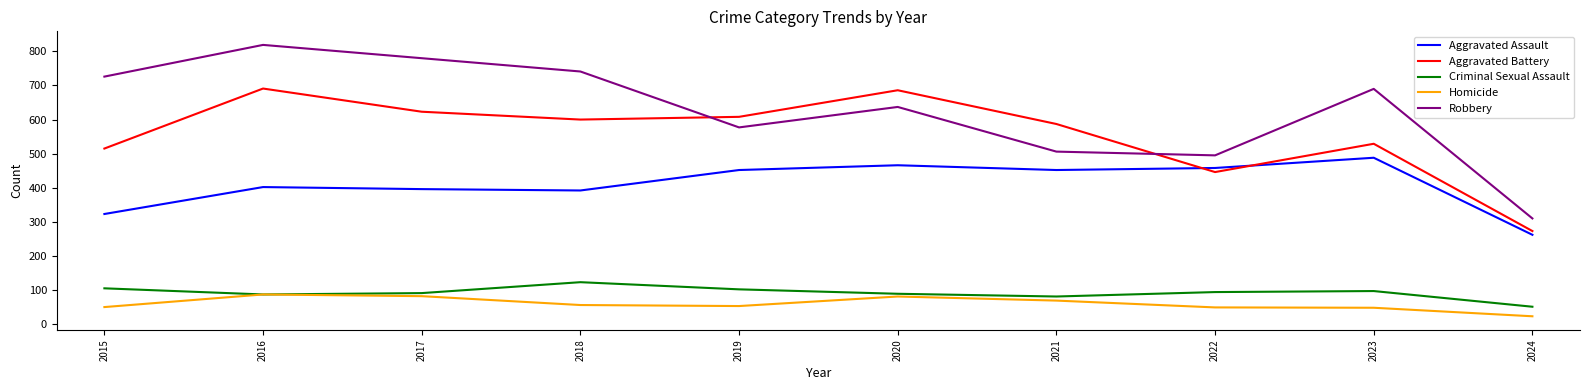

List the series in order of their peak value, highest first.

Robbery, Aggravated Battery, Aggravated Assault, Criminal Sexual Assault, Homicide